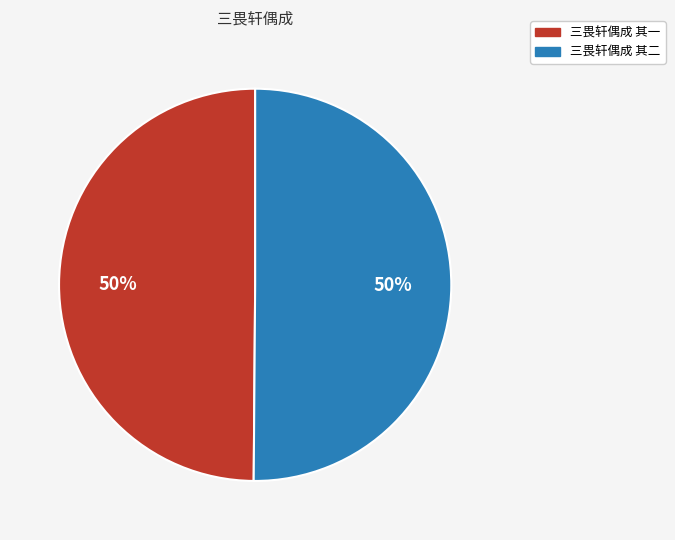

How many segments does this pie chart have?

2